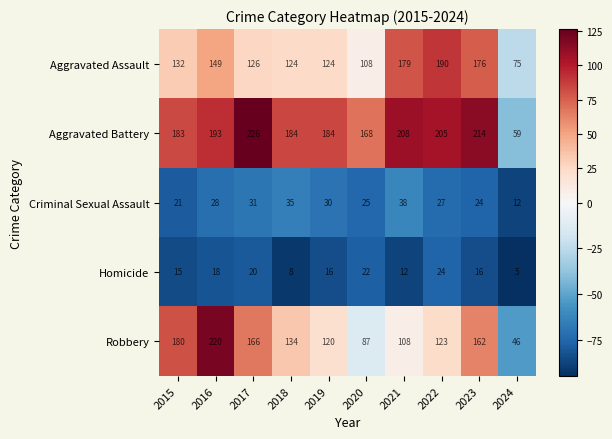

How many categories are shown in the chart?

10